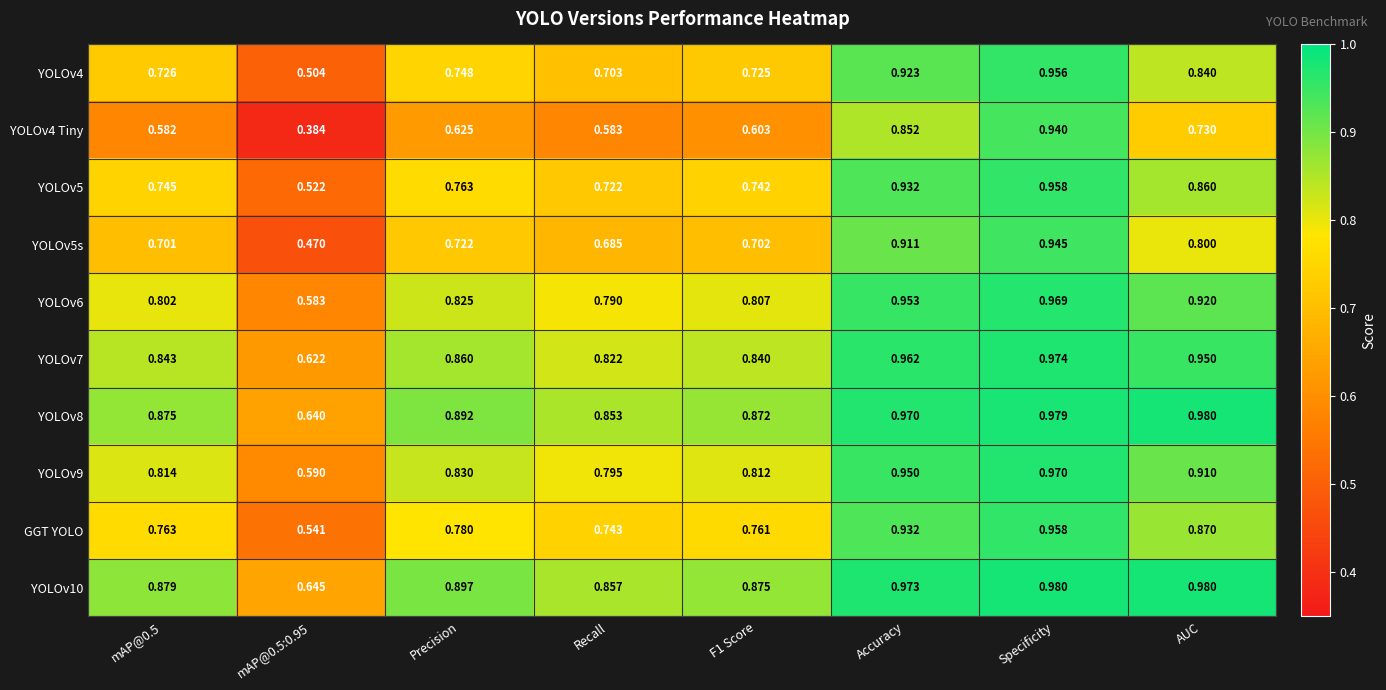

At how many categories does at least one series exceed 0?

8